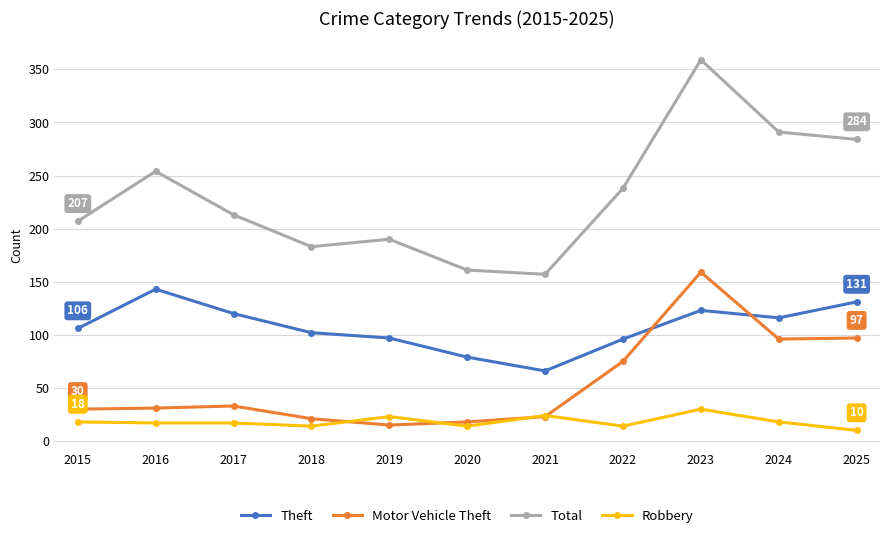

What is the lowest value of the Motor Vehicle Theft series?

15